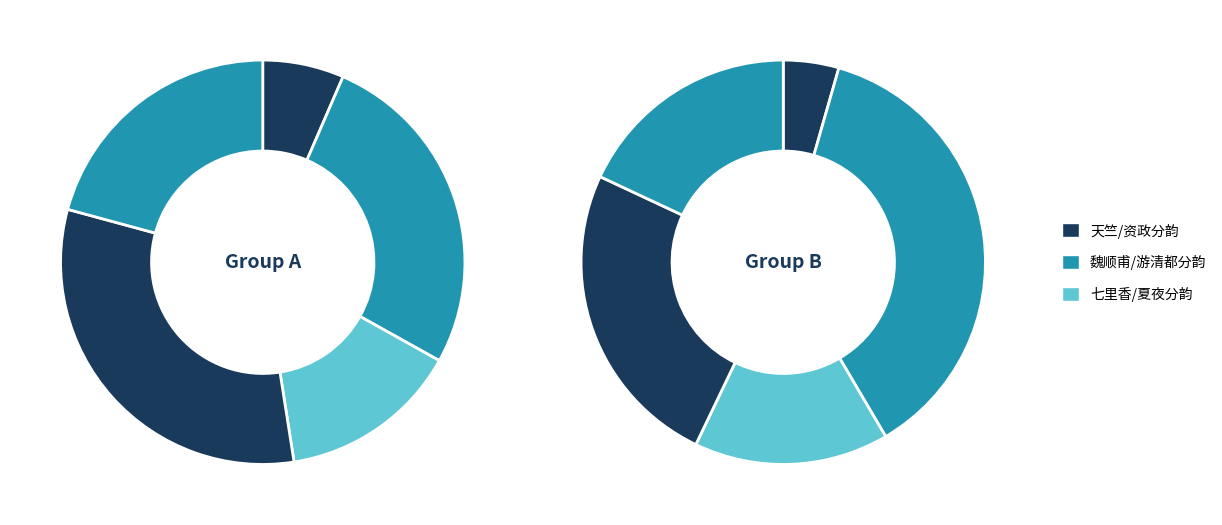

How many slices are in this pie chart?

10